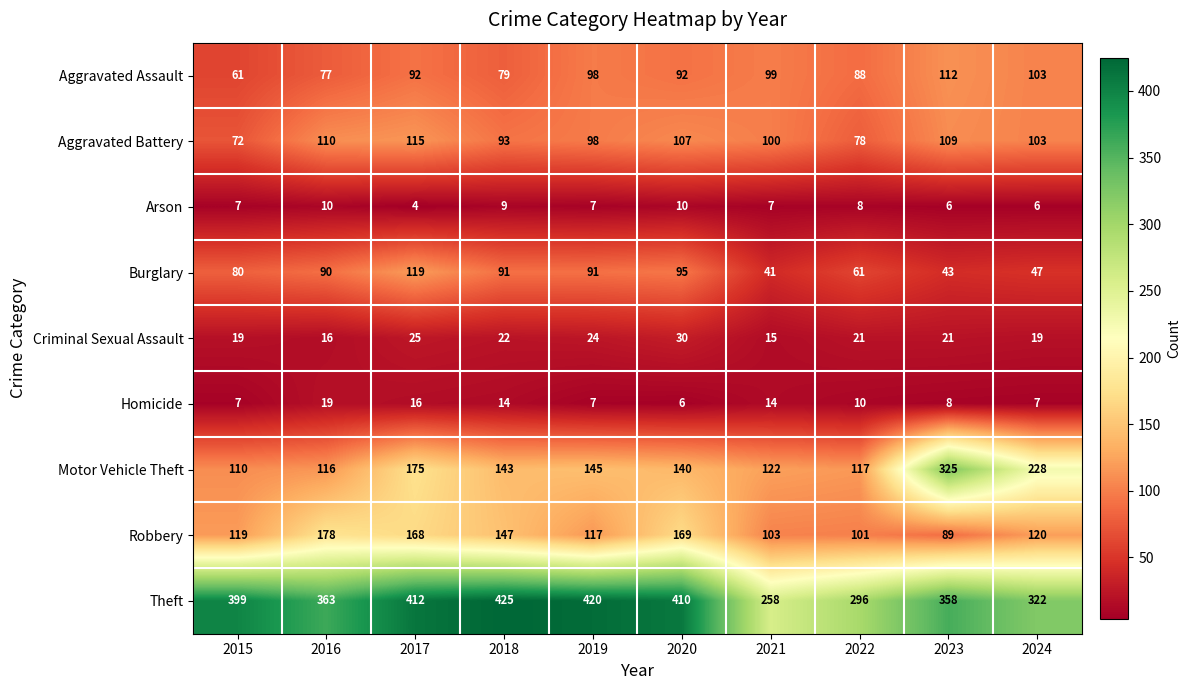

What is the total value across all series at 2020?

1059